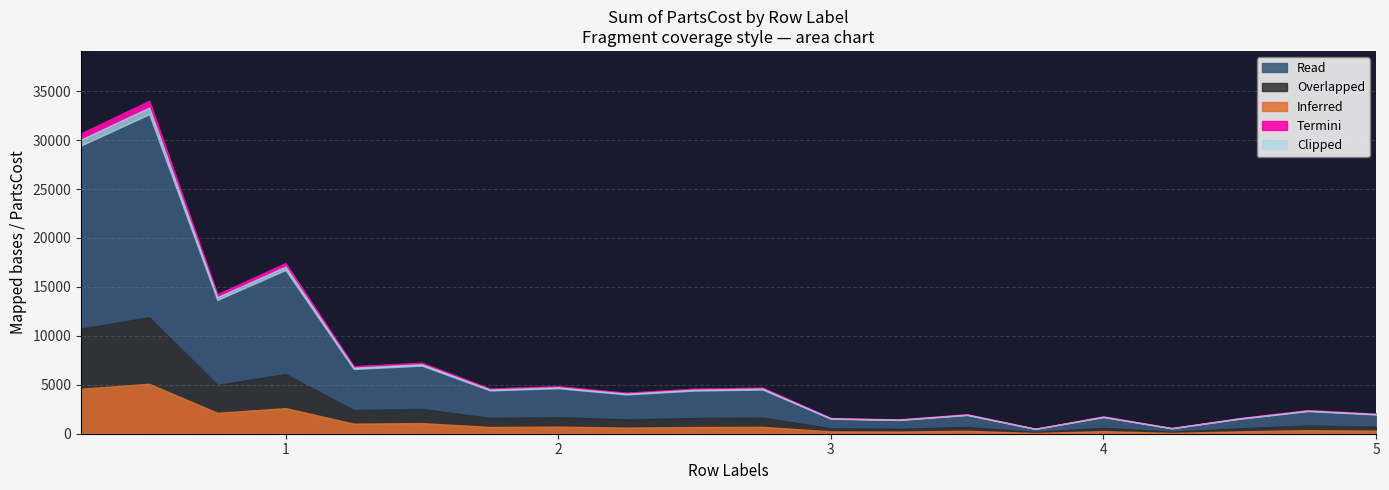

Where is the first local minimum for Sum of PartsCost (col_5)?

0.75